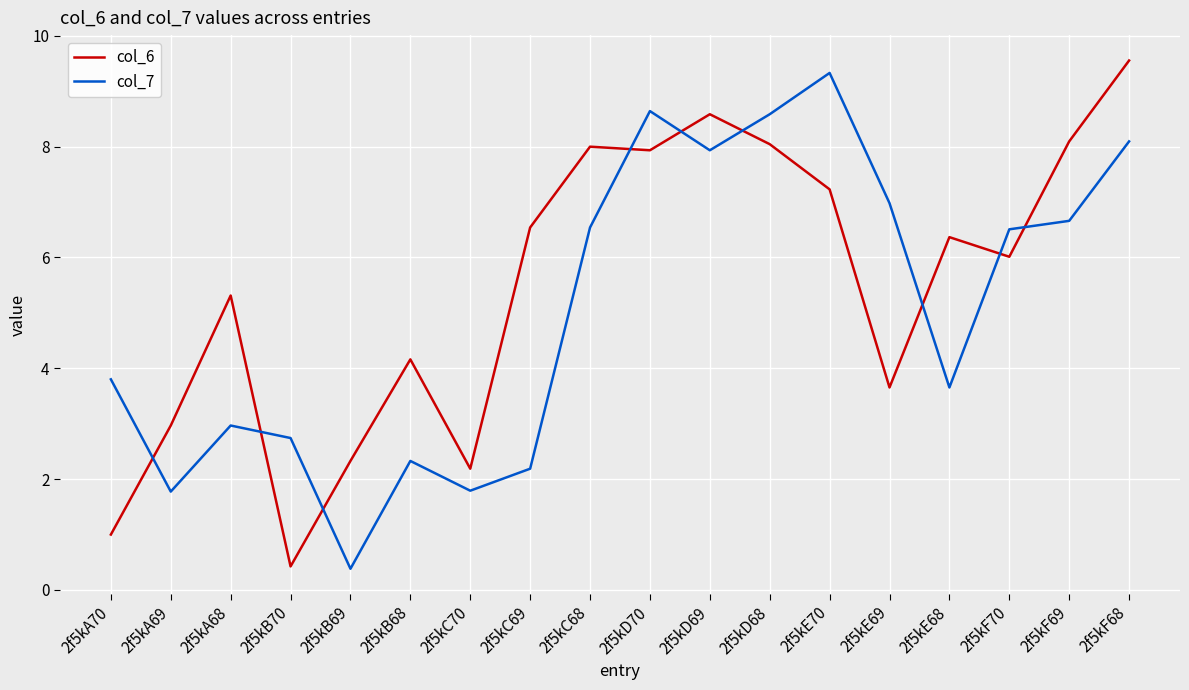

What is the difference between the col_6 values at 2f5kC70 and 2f5kC69?

4.4